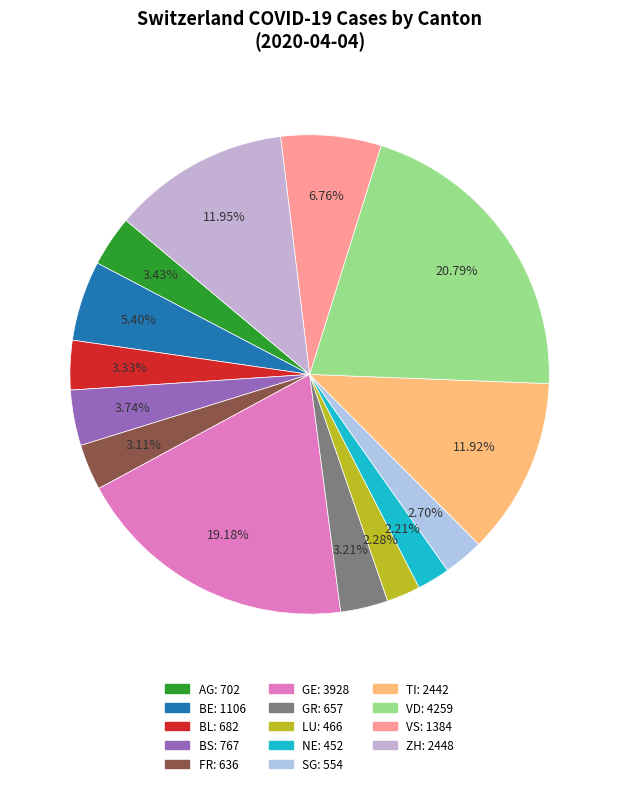

What is the ratio of the value at BL to the value at AG?

1.0